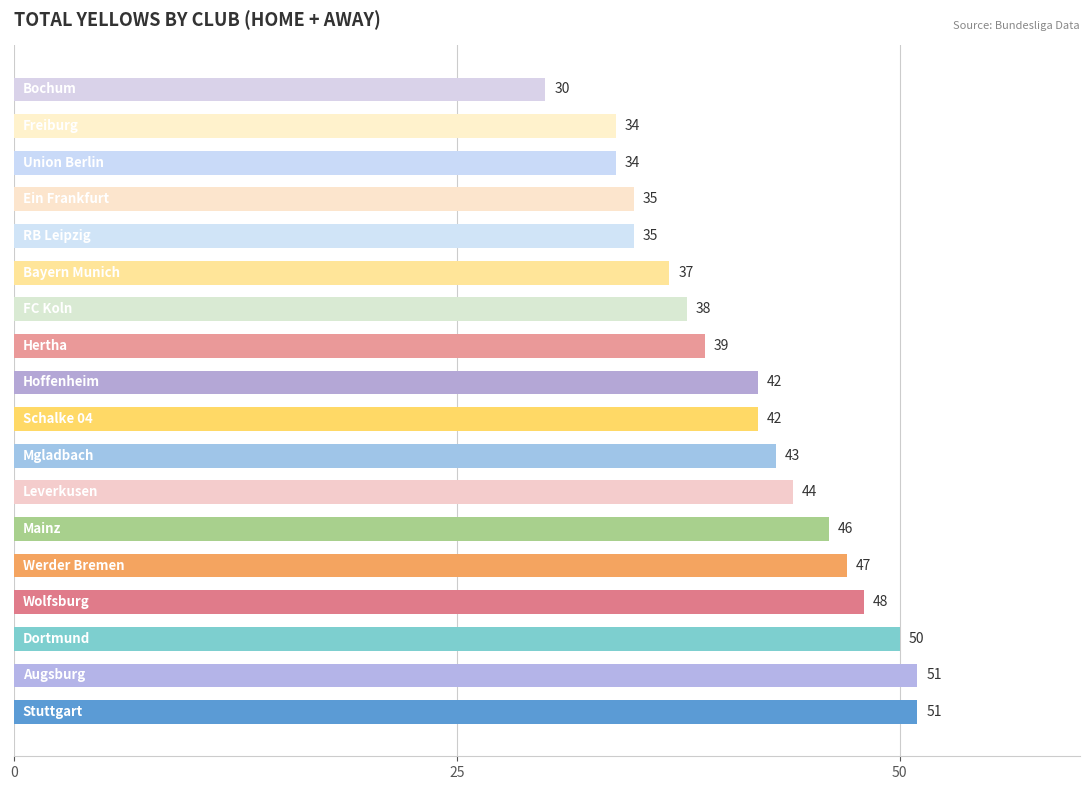

What is the minimum value shown in the chart?

30